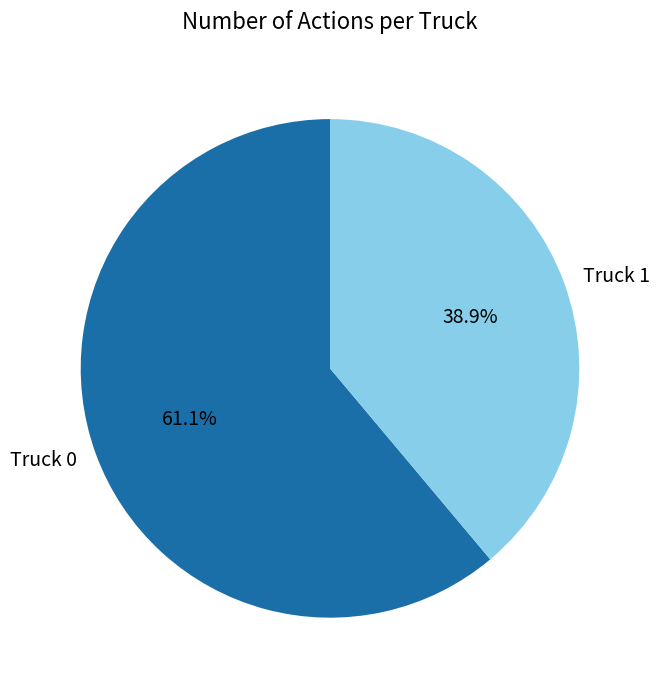

Which category has the smallest portion of the pie?

Truck 1